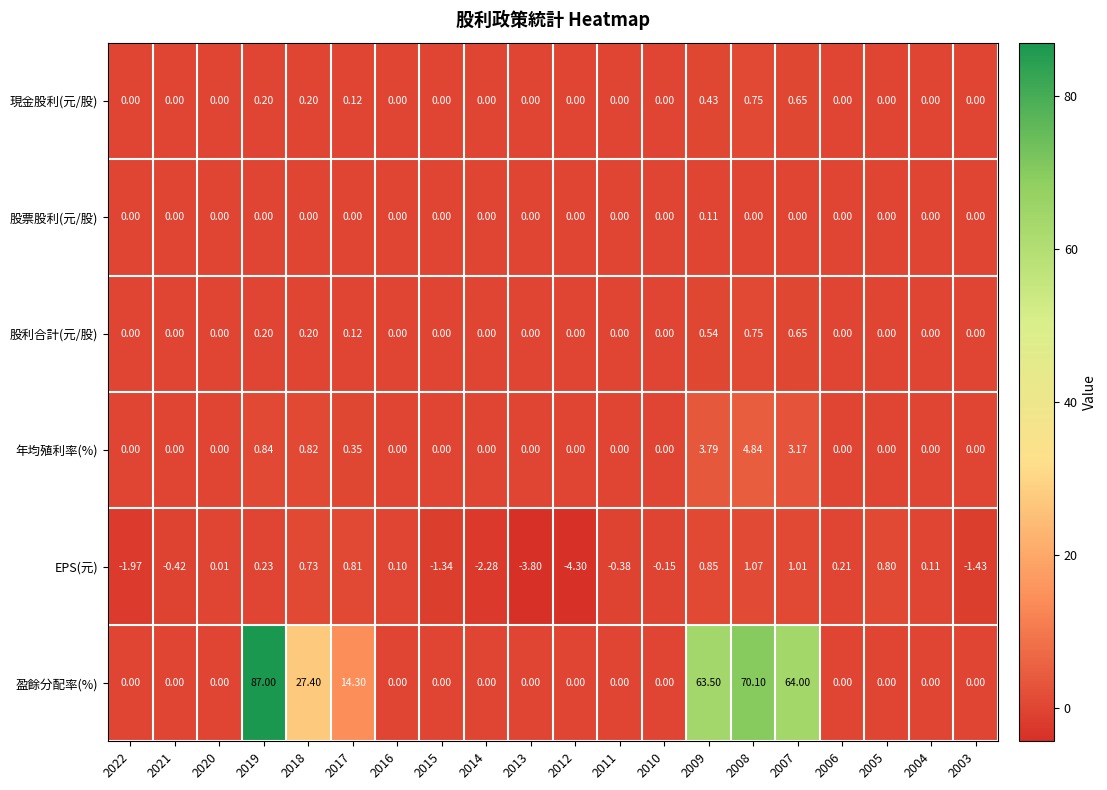

Which series has the largest total across all categories?

盈餘分配率(%)